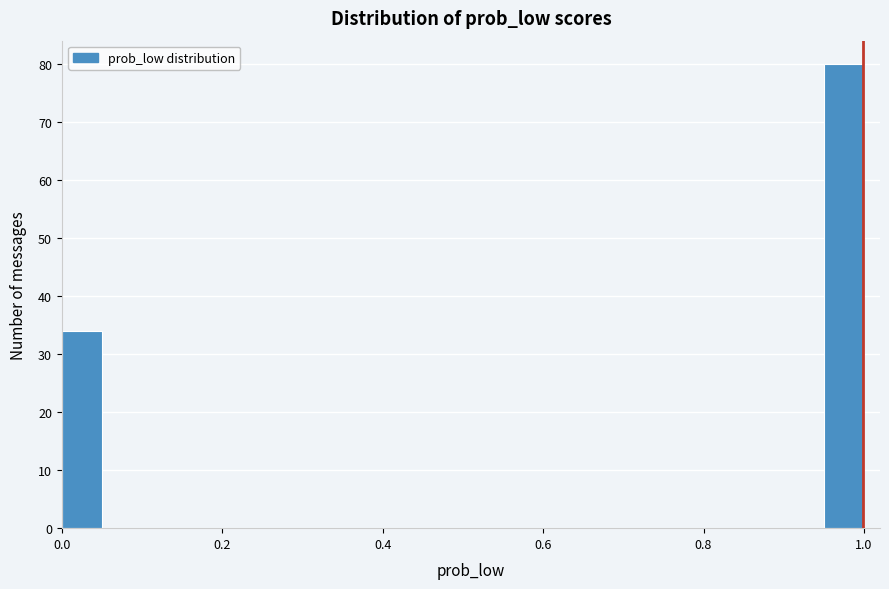

Around what value on the x-axis is the tallest bar? Give the approximate position of its centre, as read against the axis.

0.98